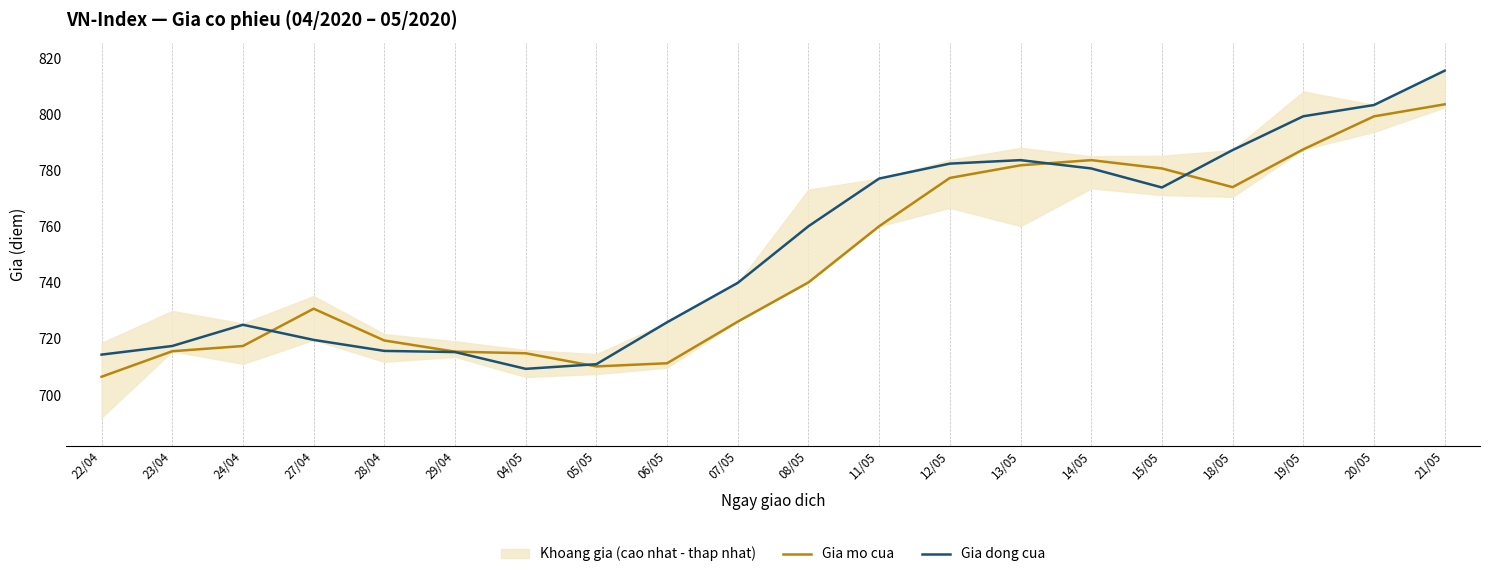

List the series in order of their peak value, highest first.

Gia dong cua, Gia mo cua